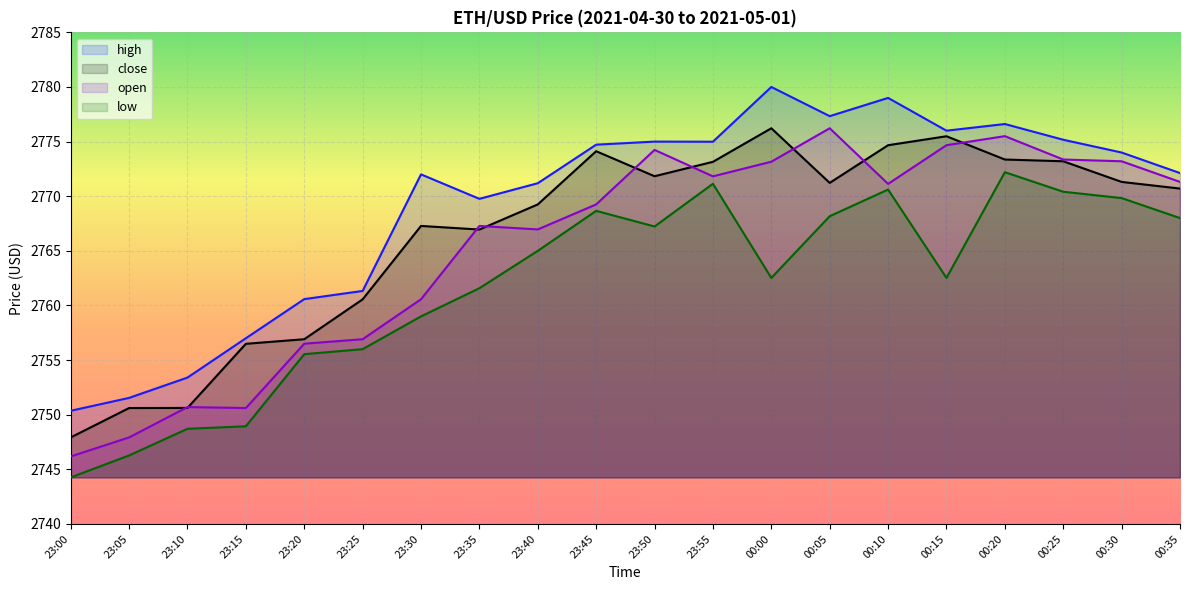

Which series has the largest total across all categories?

high